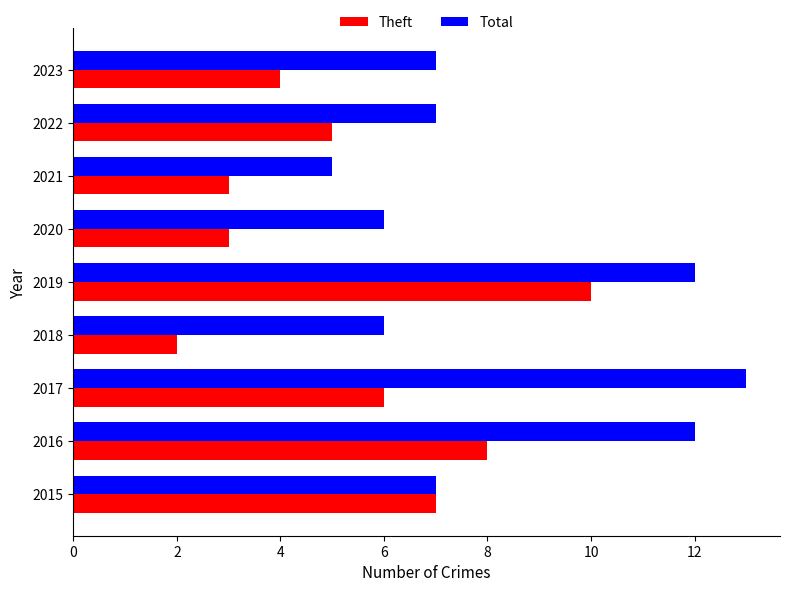

True or false: Total has a value of 13 at 2017.

True